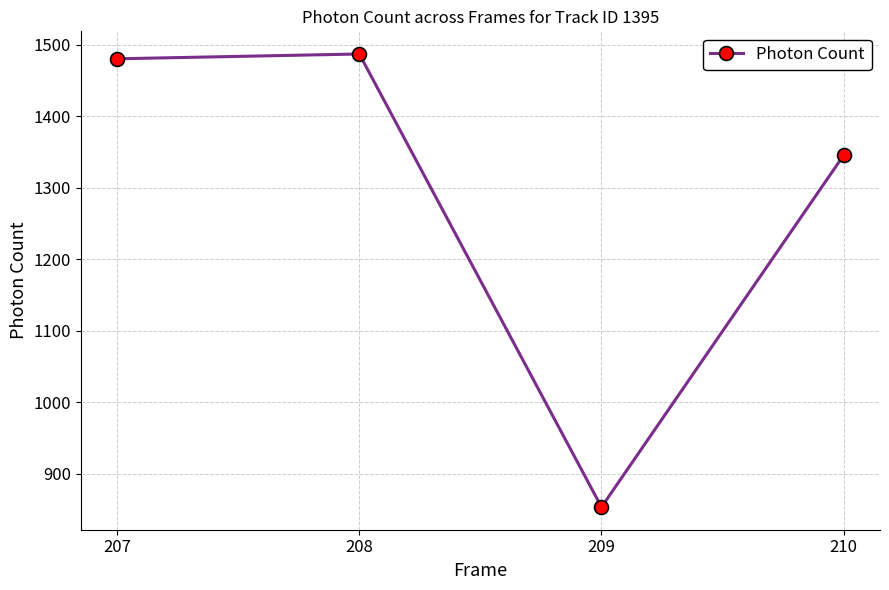

What is the change in value from 207 to 210?

-134.8